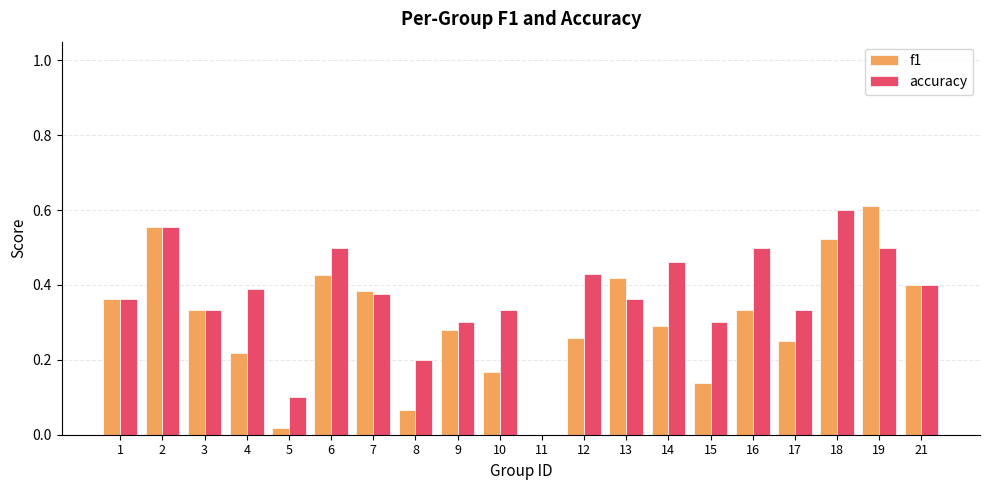

Count the number of data series in this chart.

2